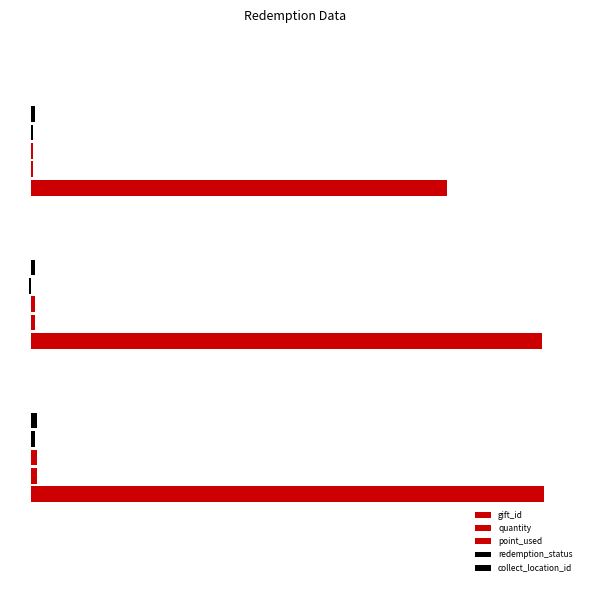

How many distinct data groups are displayed?

5